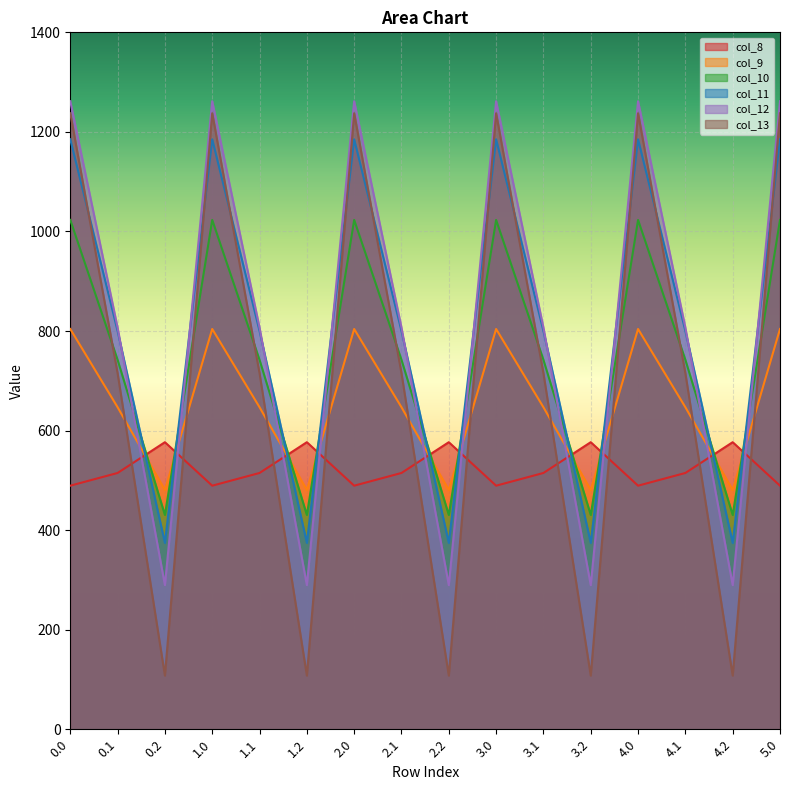

Where do col_9 and col_11 first cross each other?

0.1 and 0.2